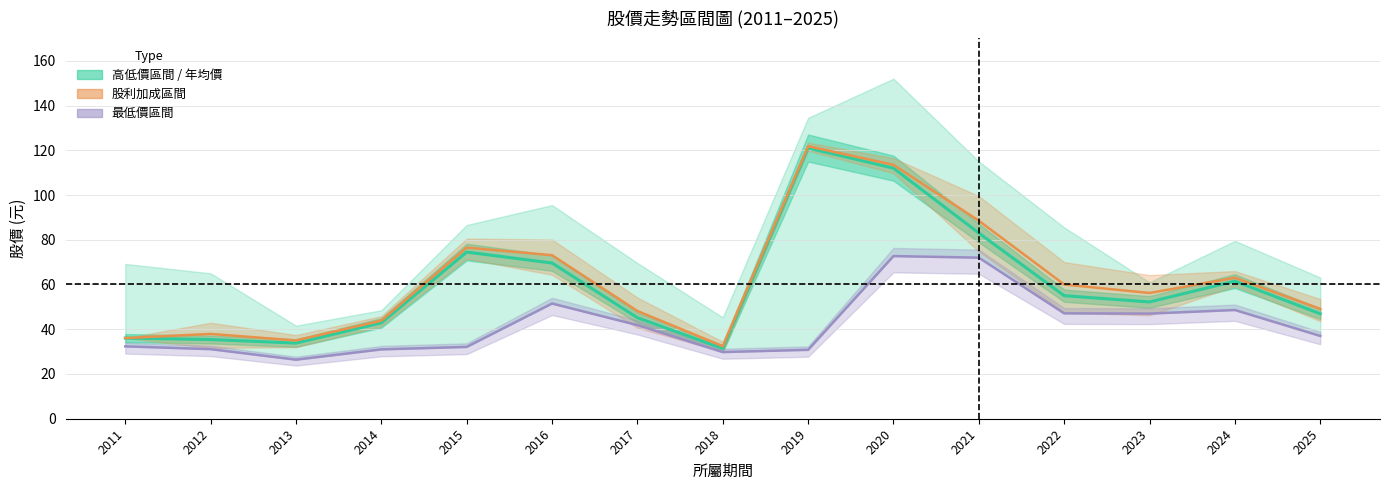

Reading left to right, list all the values displayed in this chart.

年均價: 36.0	35.4	33.8	42.9	74.5	69.6	45.1	31.4	121.0	112.0	83.0	55.0	52.2	61.5	46.9
均價+股利: 36.0	37.9	35.0	43.9	76.5	73.1	48.1	32.4	121.8	113.5	88.5	60.0	56.2	63.0	49.1
最低價: 32.4	31.1	26.4	31.0	32.1	51.5	41.9	29.8	30.8	72.7	72.0	47.1	47.0	48.6	37.0